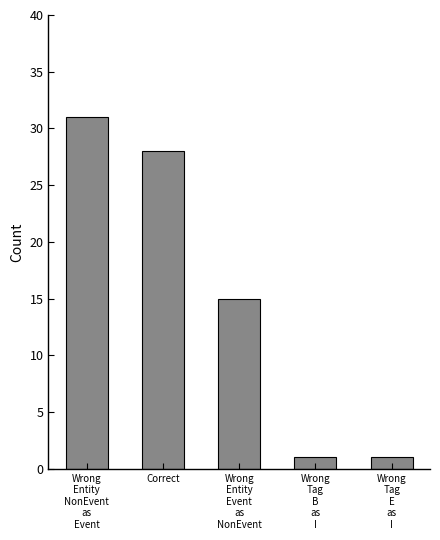

What position from the right is Wrong
Entity
NonEvent
as
Event?

5